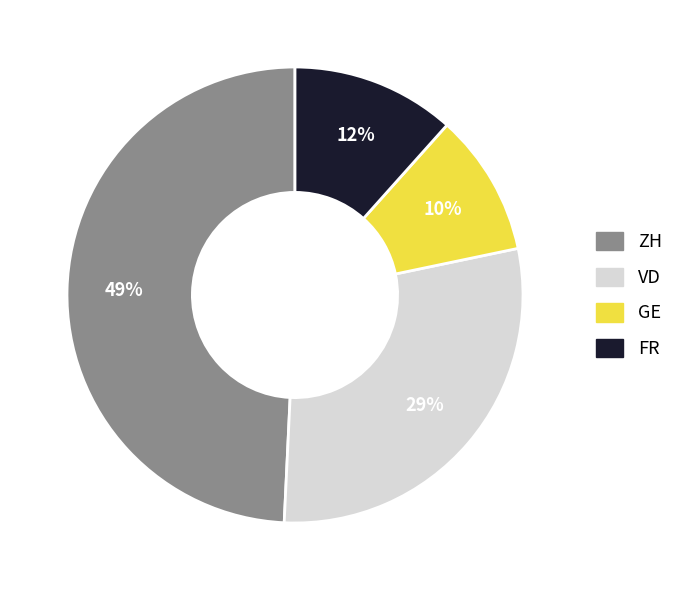

Is it true that FR is 12% of the pie?

True